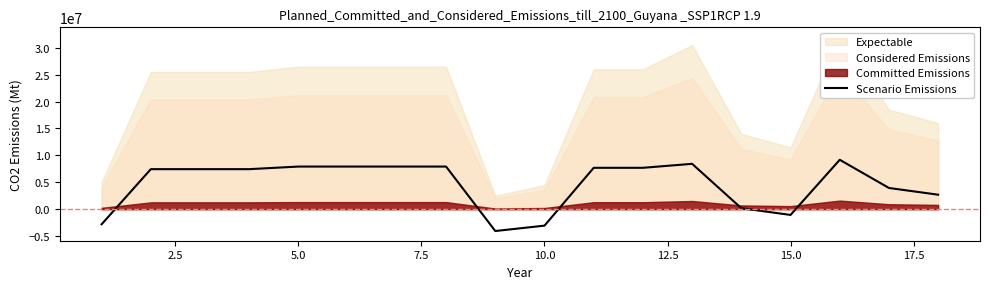

True or false: the data has more than 0 interior local peaks.

True